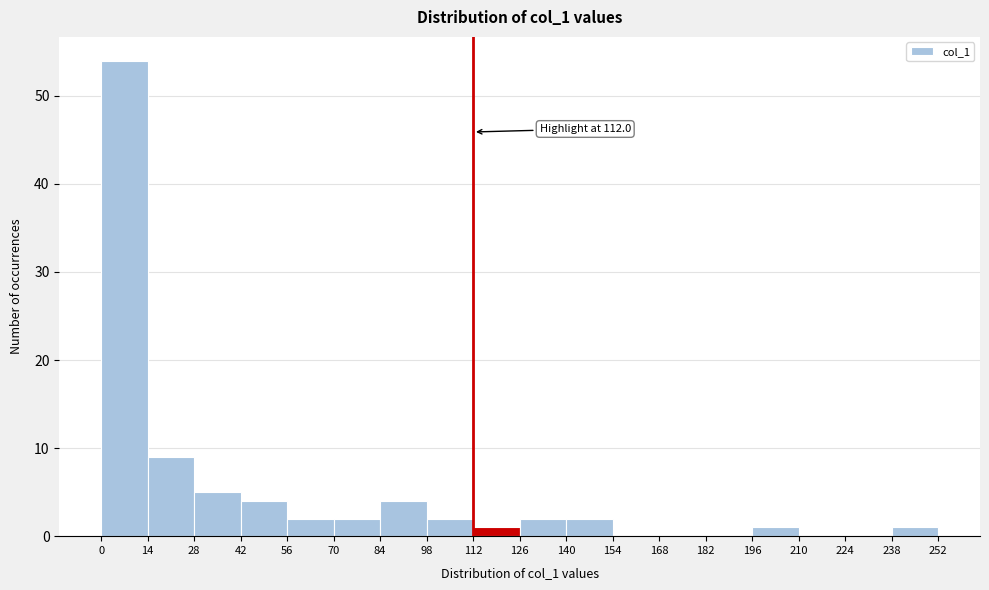

Over which range of the x-axis is the bar tallest?

0 to 14